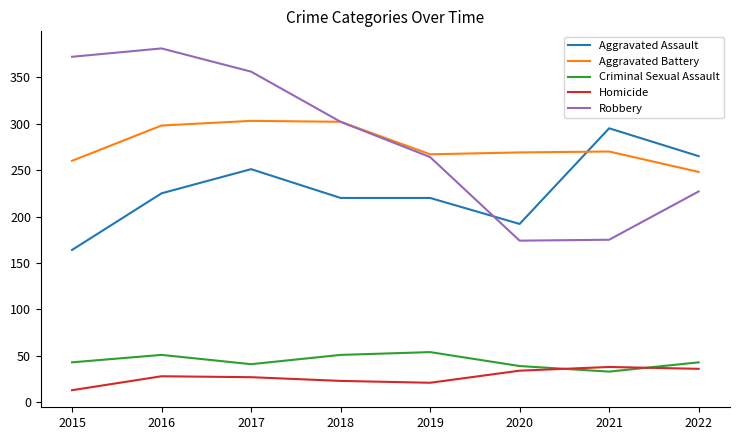

Between which two adjacent categories do Homicide and Criminal Sexual Assault first intersect?

2020 and 2021